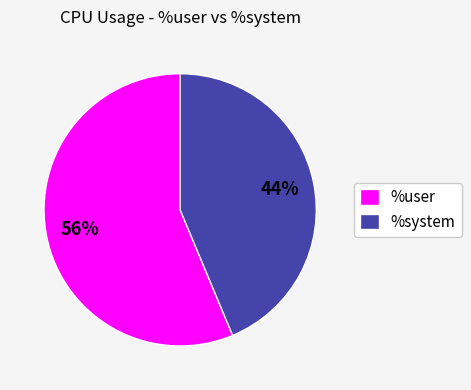

What percentage is the %system slice, to the nearest percent?

44%